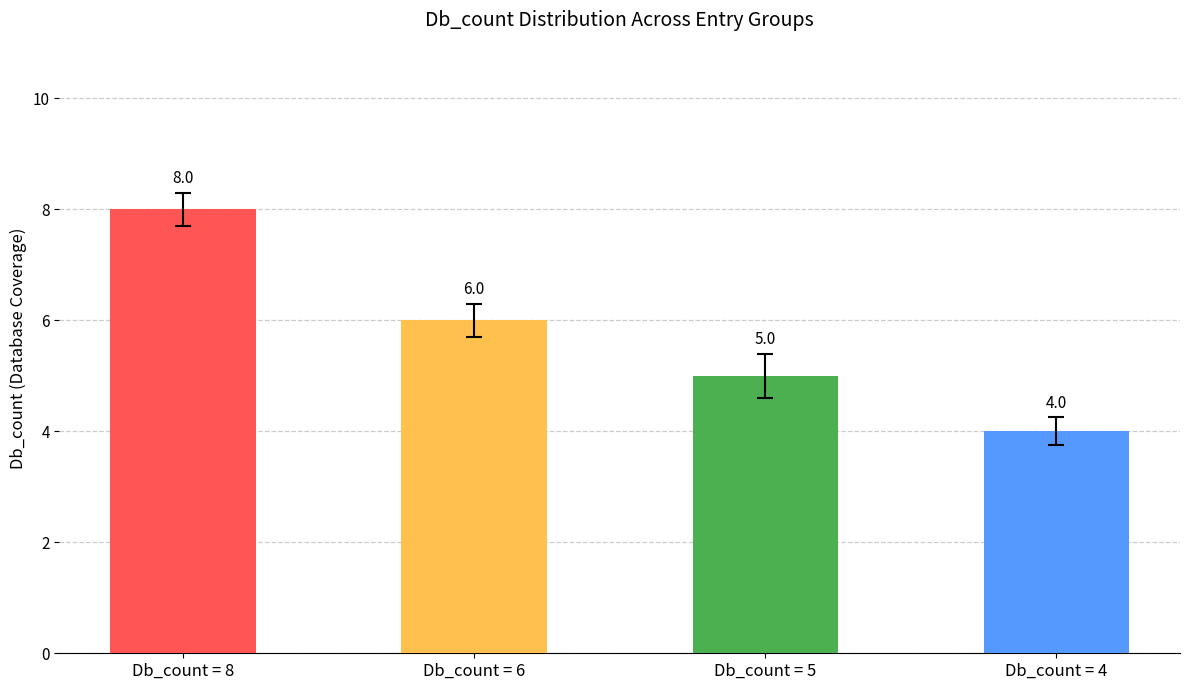

The chart shows a value of 4 at Db_count = 4. True or false?

True